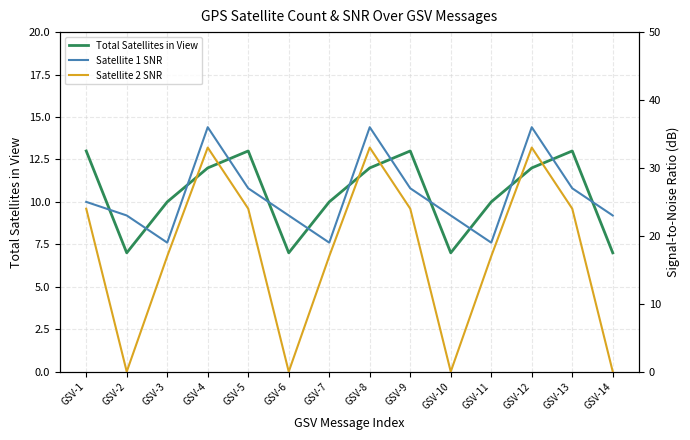

Which series has the largest total across all categories?

Satellite 1 SNR